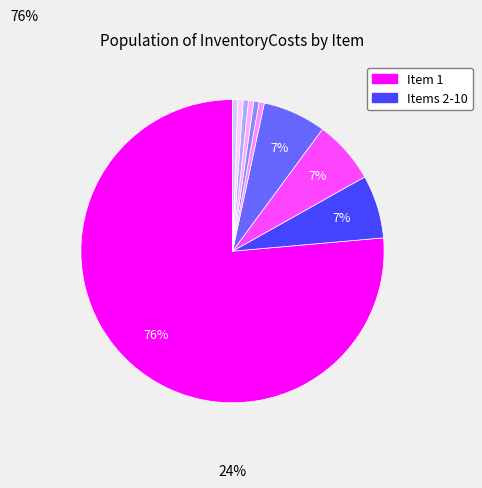

How many segments does this pie chart have?

10